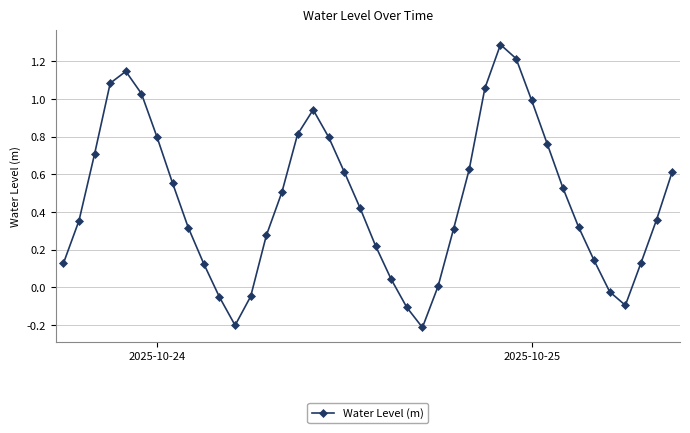

True or false: the data has more than 0 interior local peaks.

True